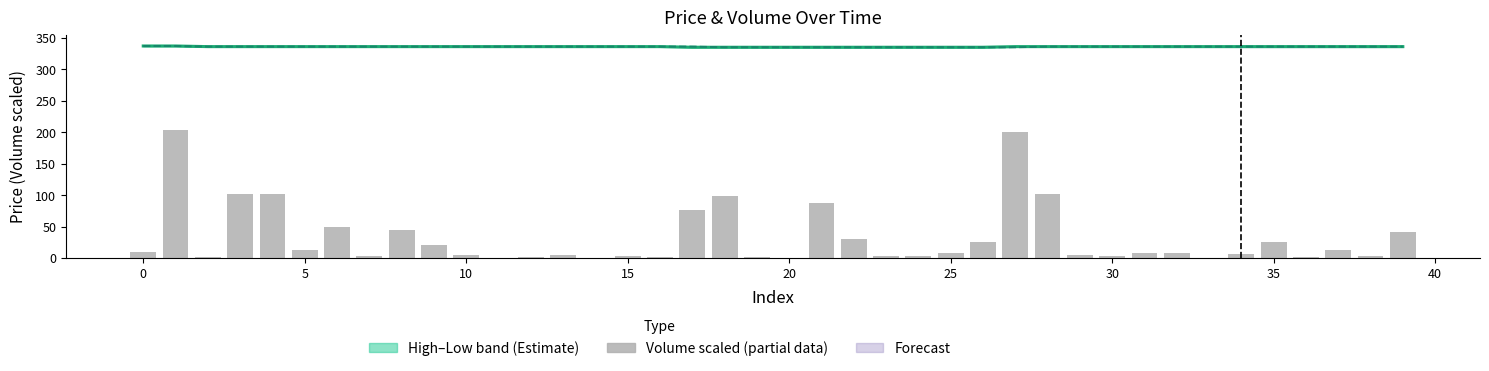

What is the highest value of the close (smoothed) series?

337.0